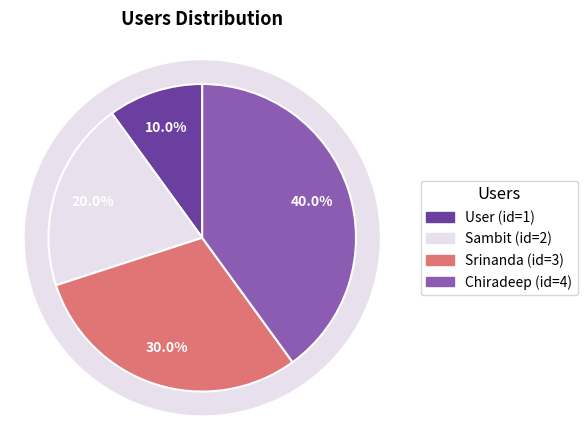

What percentage is NOT represented by User?

90.0%